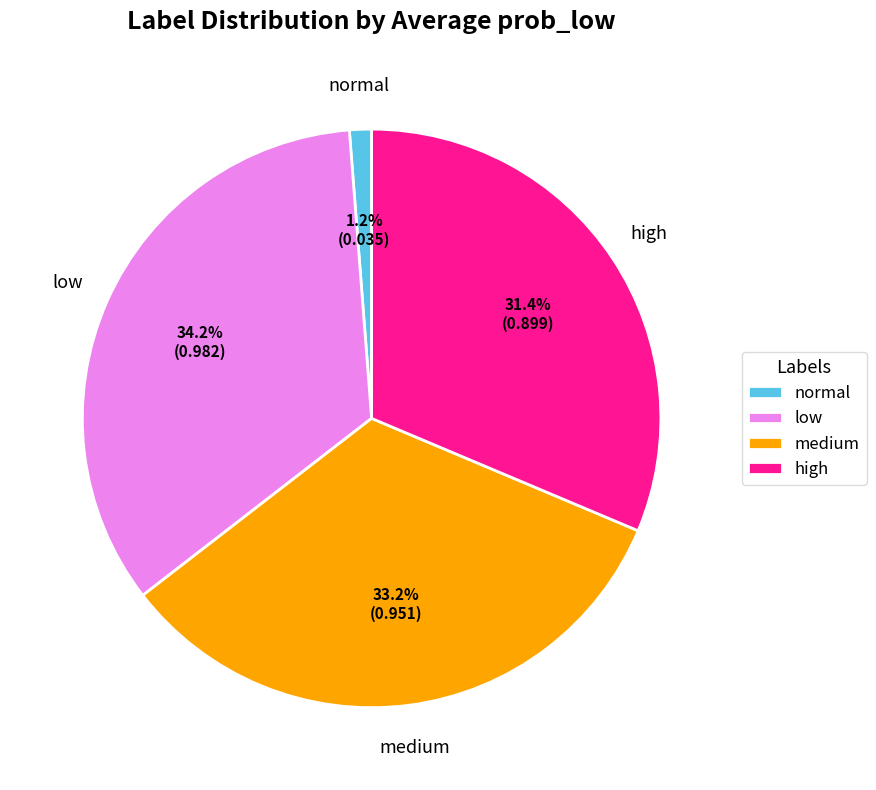

Is there any slice that represents more than half of the pie?

No